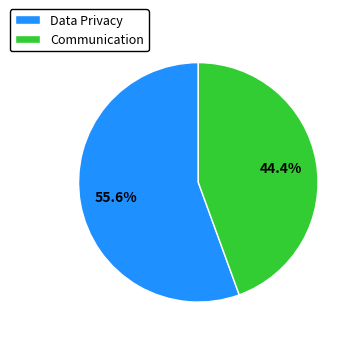

To the nearest percent, what portion does Communication represent?

44%